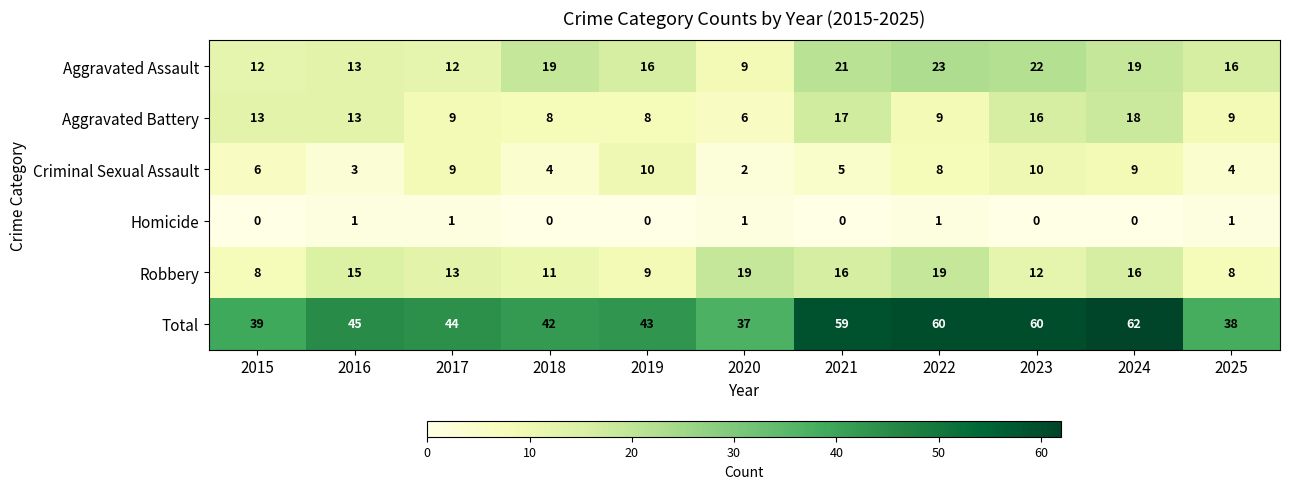

List the series in order of their peak value, highest first.

Total, Aggravated Assault, Robbery, Aggravated Battery, Criminal Sexual Assault, Homicide